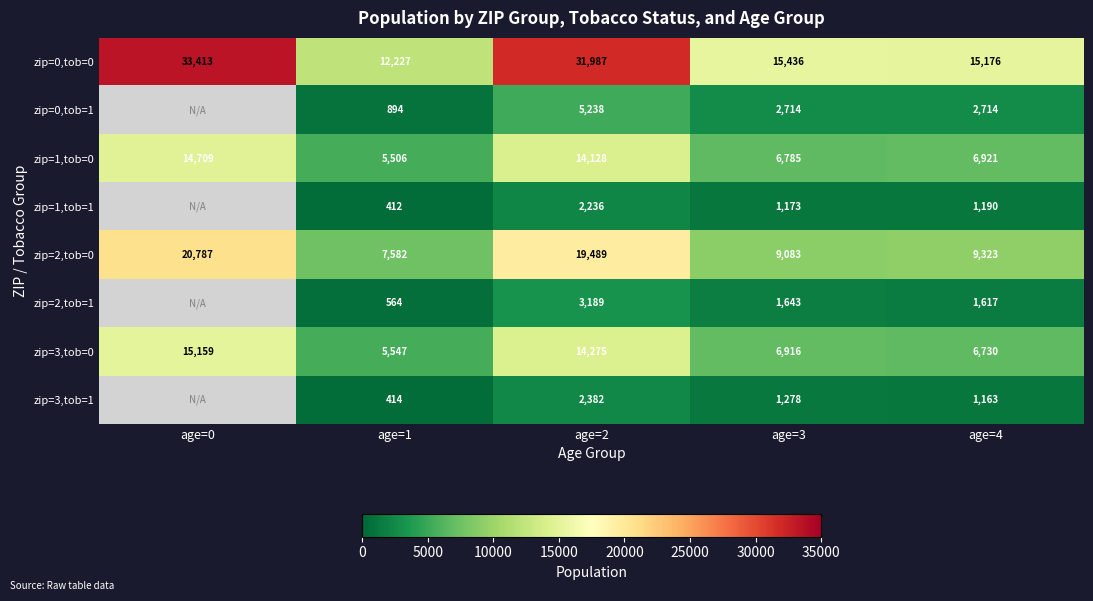

The zip=2,tob=0 series shows 3369 at age=1. True or false?

False